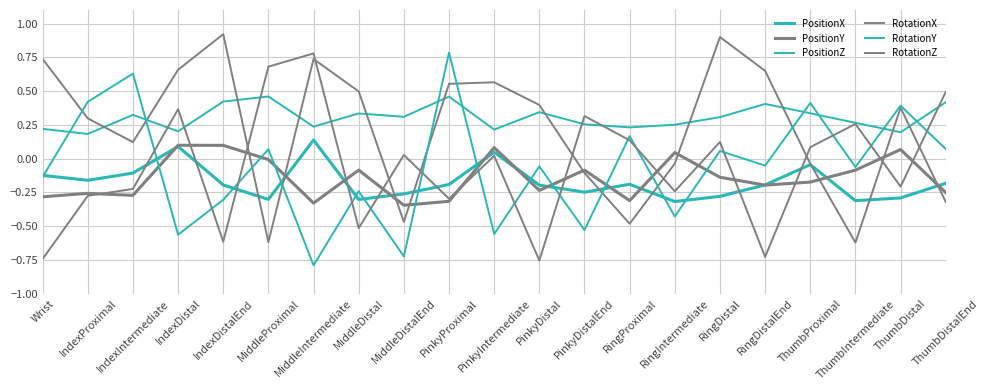

Reading right to left, extract all data points from this chart.

PositionX: -0.2	-0.3	-0.3	-0.0	-0.2	-0.3	-0.3	-0.2	-0.2	-0.2	0.0	-0.2	-0.3	-0.3	0.1	-0.3	-0.2	0.1	-0.1	-0.2	-0.1
PositionY: -0.3	0.1	-0.1	-0.2	-0.2	-0.1	0.0	-0.3	-0.1	-0.2	0.1	-0.3	-0.3	-0.1	-0.3	-0.0	0.1	0.1	-0.3	-0.3	-0.3
PositionZ: 0.4	0.2	0.3	0.3	0.4	0.3	0.3	0.2	0.3	0.3	0.2	0.5	0.3	0.3	0.2	0.5	0.4	0.2	0.3	0.2	0.2
RotationX: -0.3	0.4	-0.6	-0.0	0.6	0.9	-0.0	-0.5	-0.1	0.4	0.6	0.6	-0.5	0.5	0.7	-0.6	0.9	0.7	0.1	0.3	0.7
RotationY: 0.1	0.4	-0.1	0.4	-0.1	0.1	-0.4	0.2	-0.5	-0.1	-0.6	0.8	-0.7	-0.2	-0.8	0.1	-0.3	-0.6	0.6	0.4	-0.1
RotationZ: 0.5	-0.2	0.3	0.1	-0.7	0.1	-0.2	0.1	0.3	-0.8	0.0	-0.3	0.0	-0.5	0.8	0.7	-0.6	0.4	-0.2	-0.3	-0.7